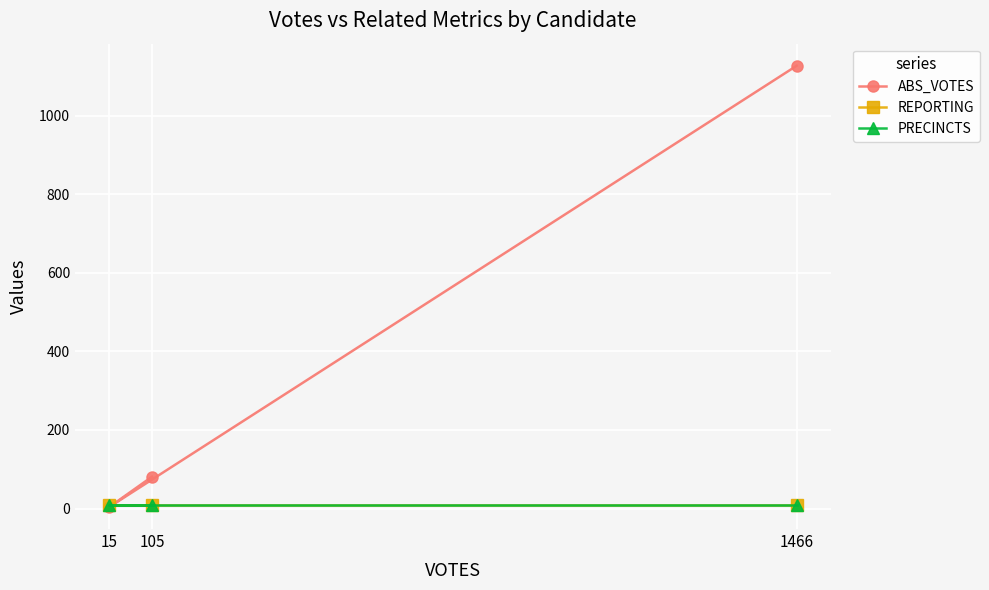

Reading left to right, extract all data points from this chart.

ABS_VOTES: 1466=1127	15=4	105=81
REPORTING: 1466=8	15=8	105=8
PRECINCTS: 1466=8	15=8	105=8